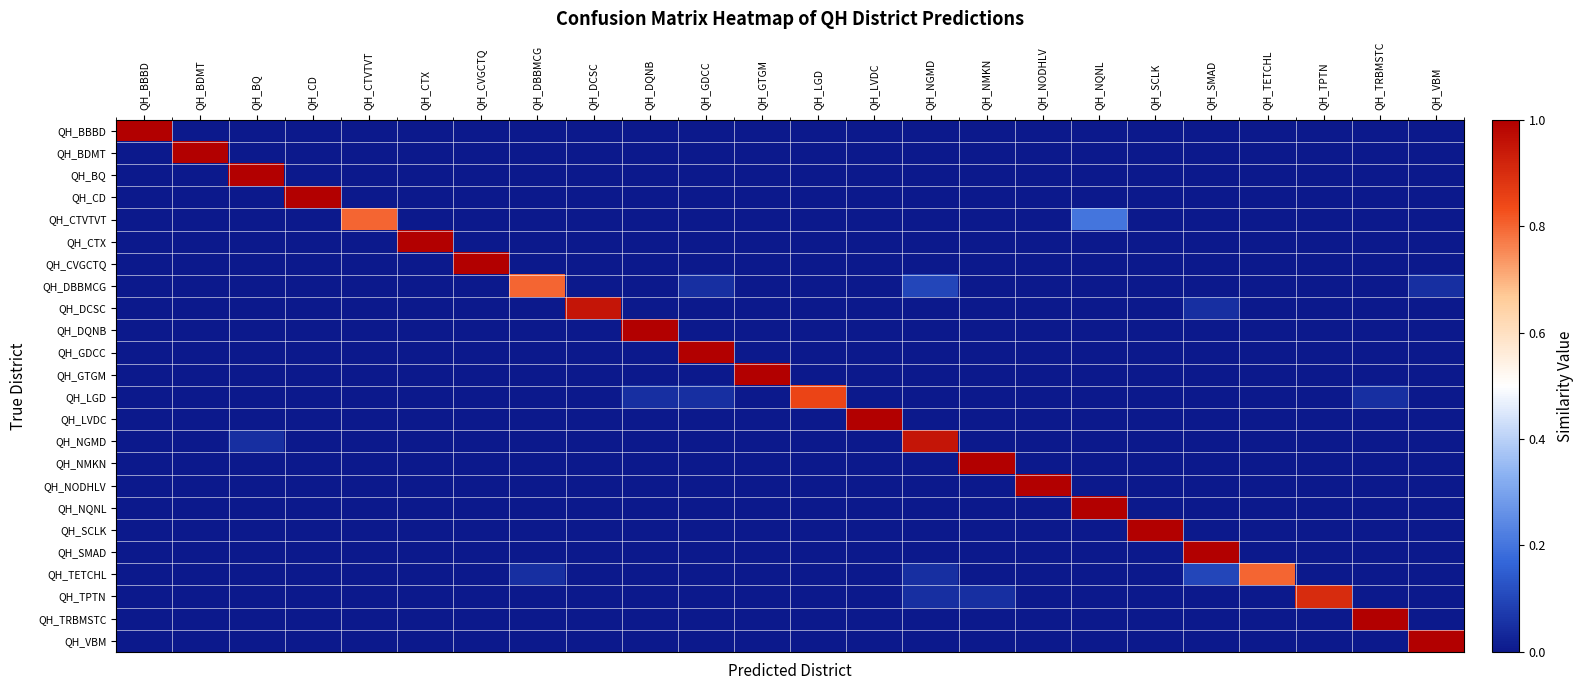

What is the total value across all series at QH_TRBMSTC?

1.1